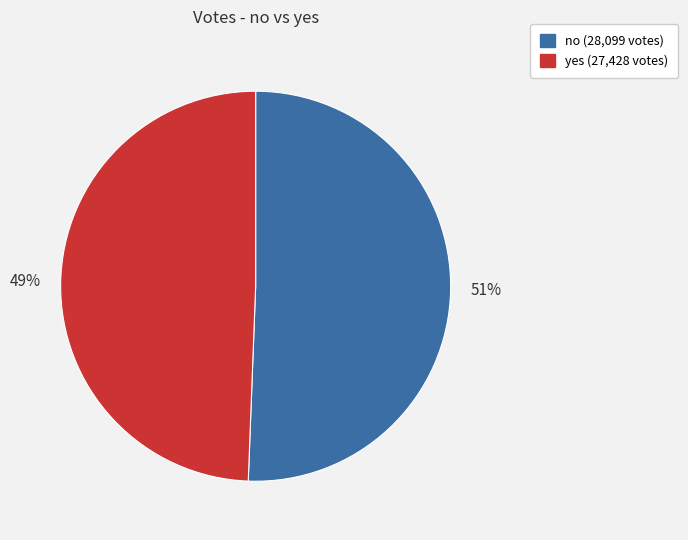

What percentage is the yes slice, to the nearest percent?

49%